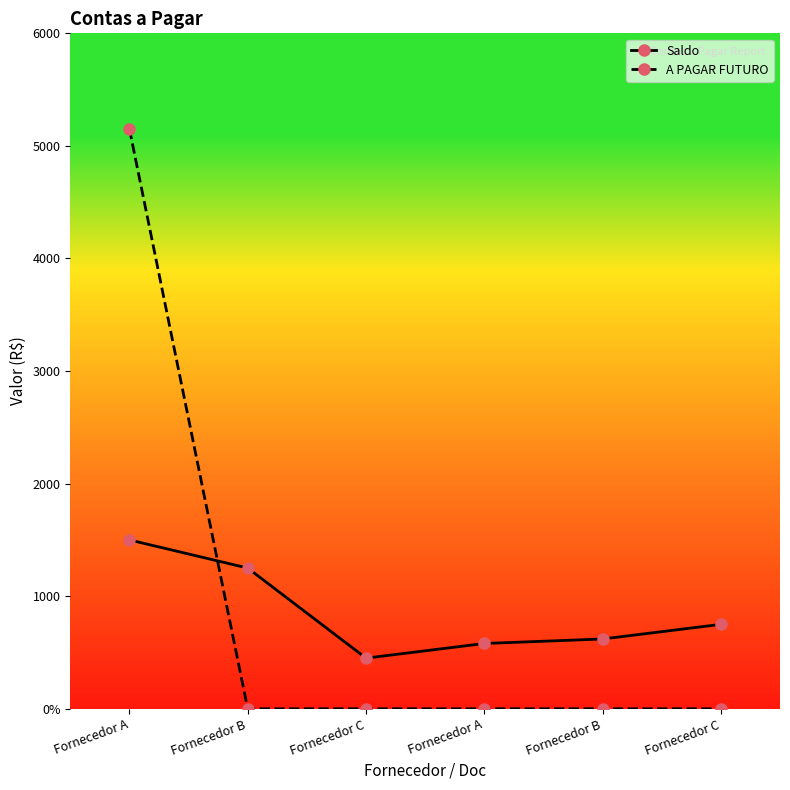

Does the chart have visible grid lines?

No